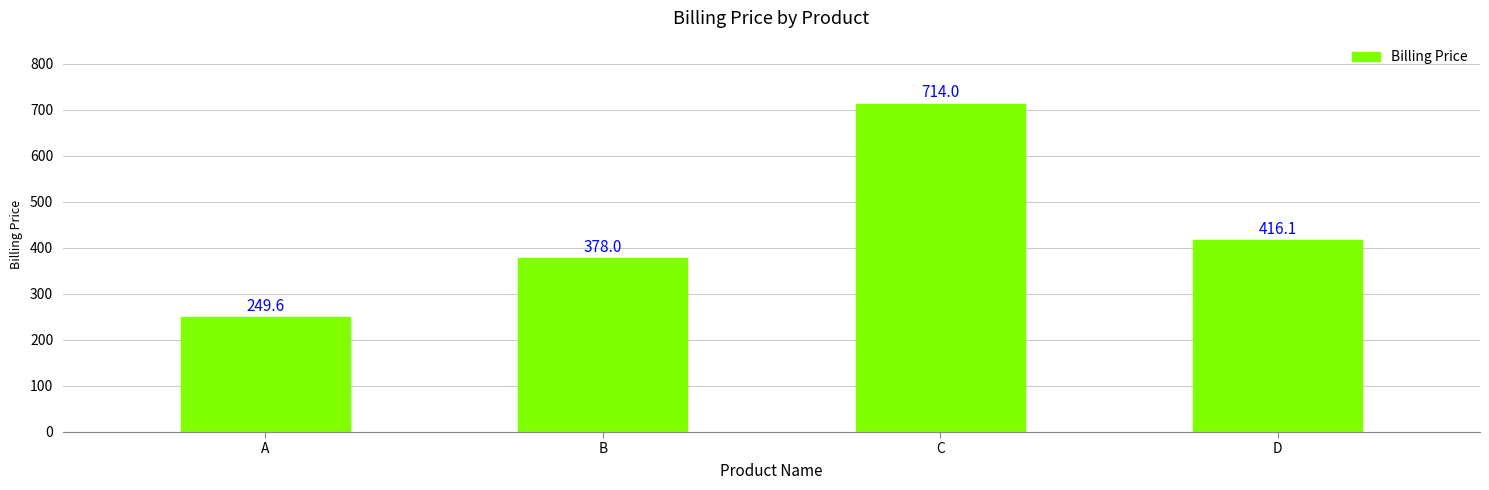

Reading left to right, list all the values displayed in this chart.

249.6	378.0	714.0	416.1